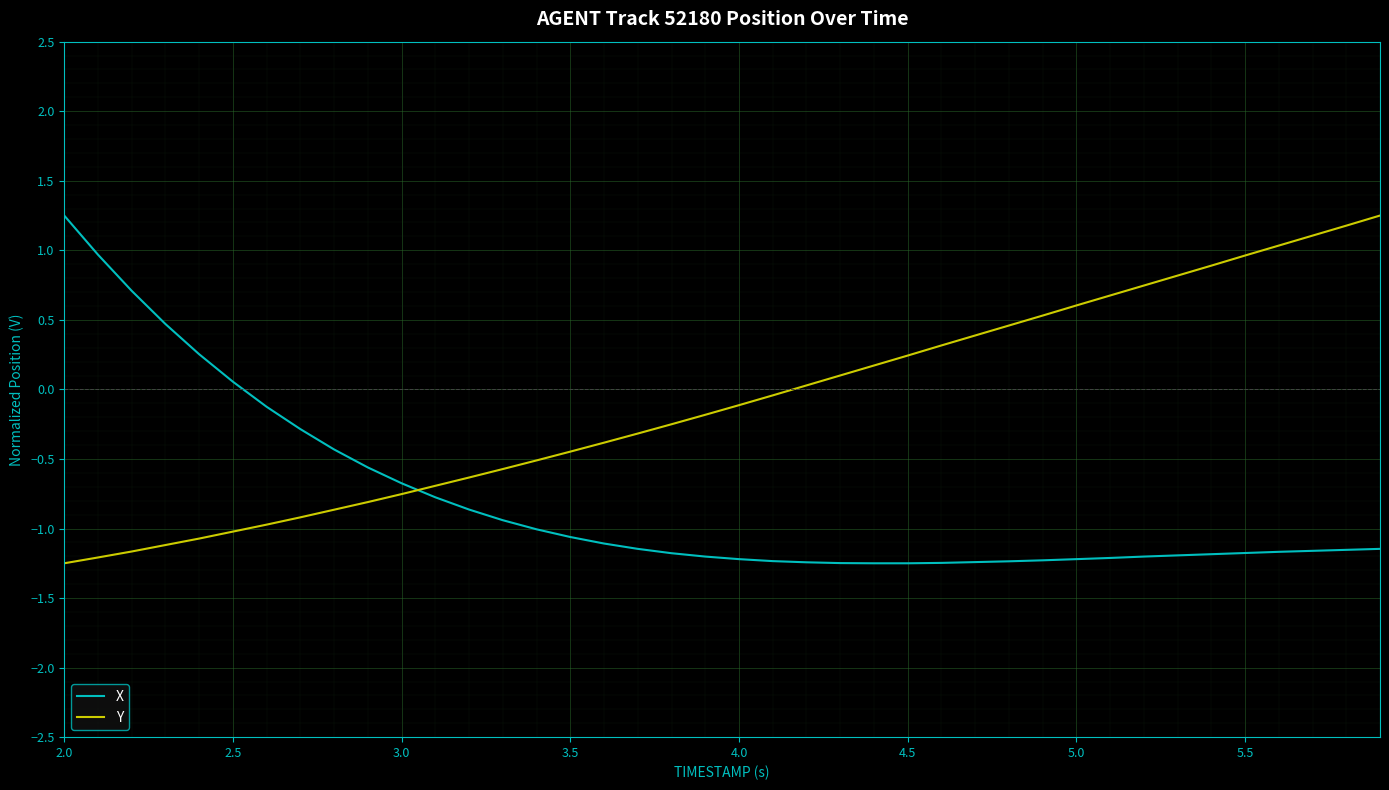

What is the average value of the X series?

-0.8